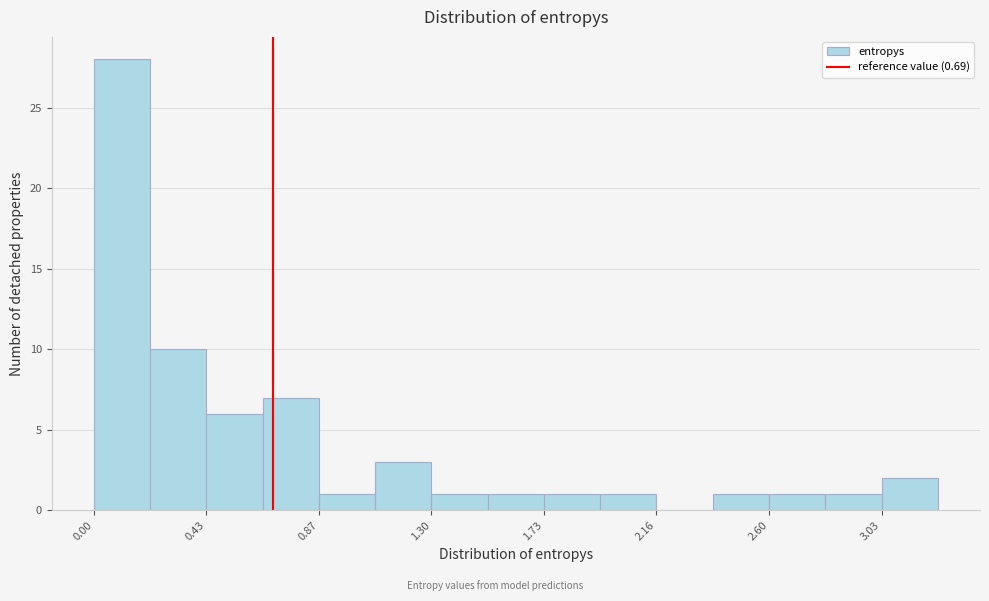

Over which range of the x-axis is the bar tallest?

0.00 to 0.20